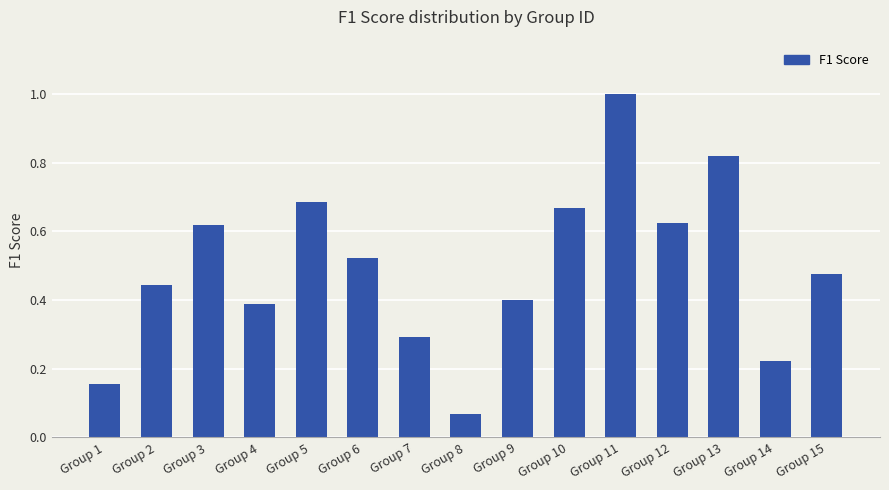

What is the greatest value displayed?

1.0